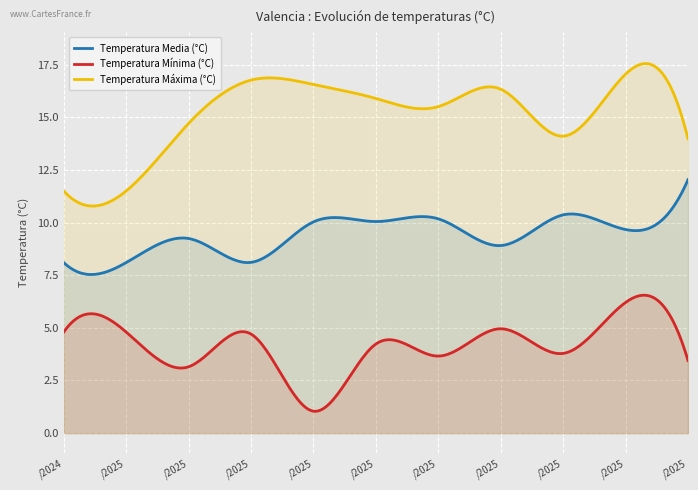

What is the label of the 8th point from the left?

07/01/2025